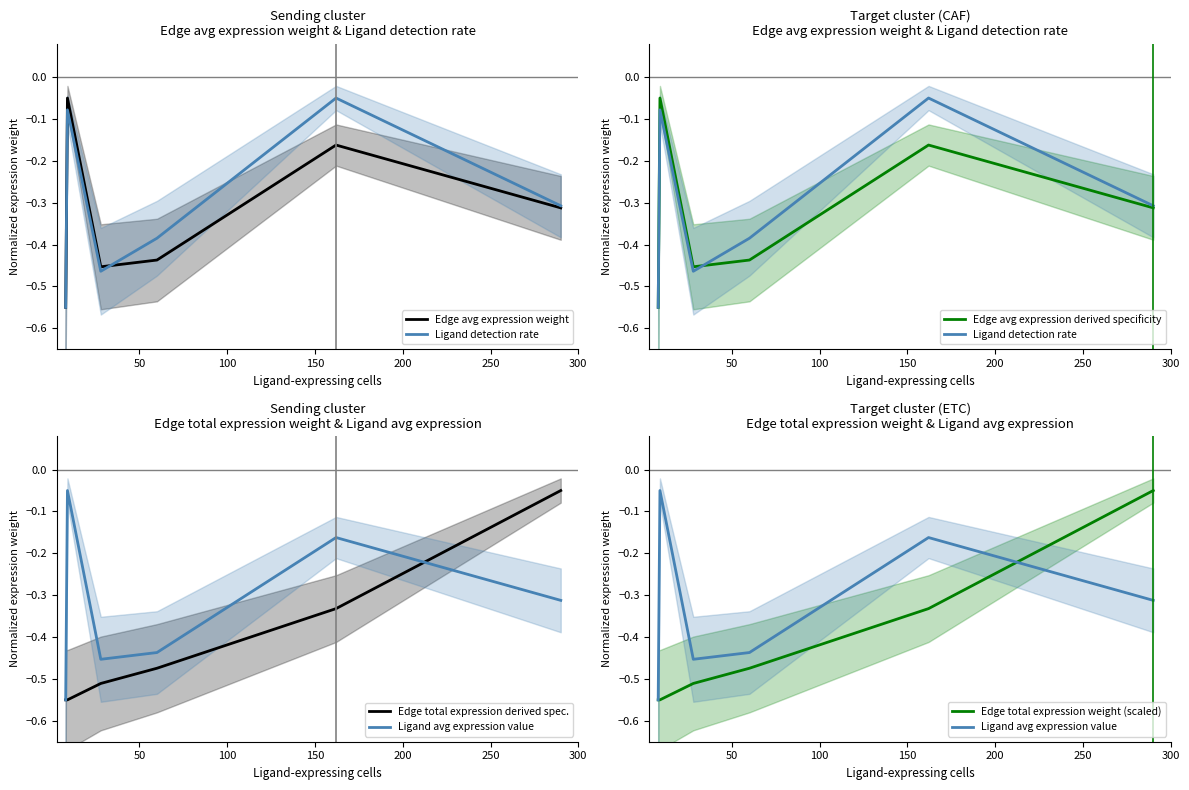

What is the difference between the second highest and second lowest values in the Edge total expression derived spec. series?

0.2